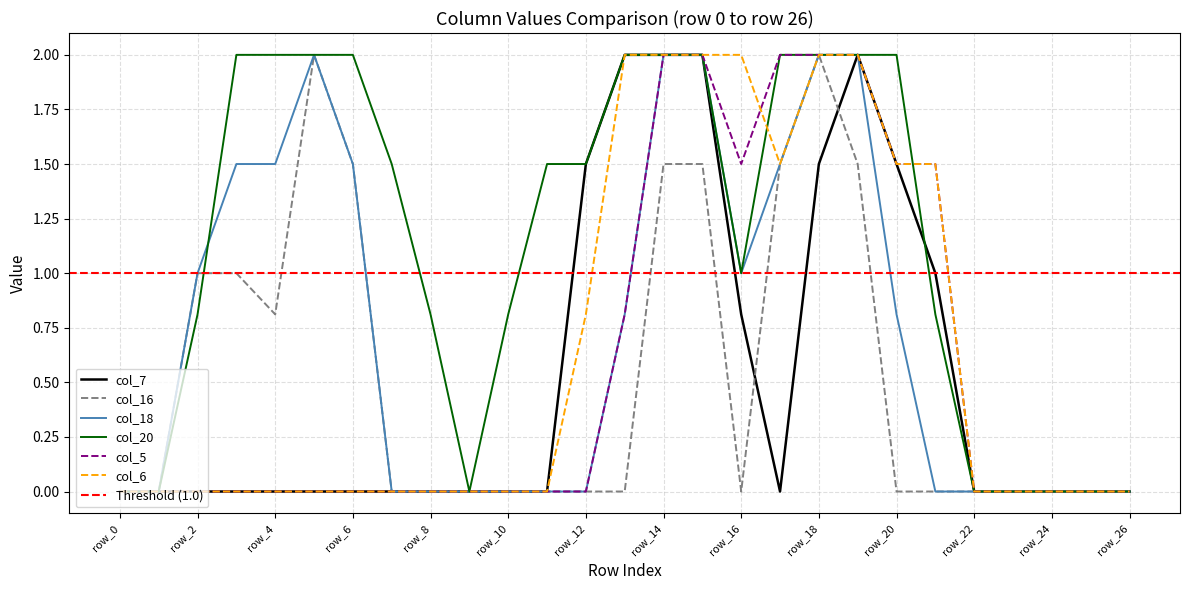

True or false: col_16 has more than 0 points higher than both neighbors.

True